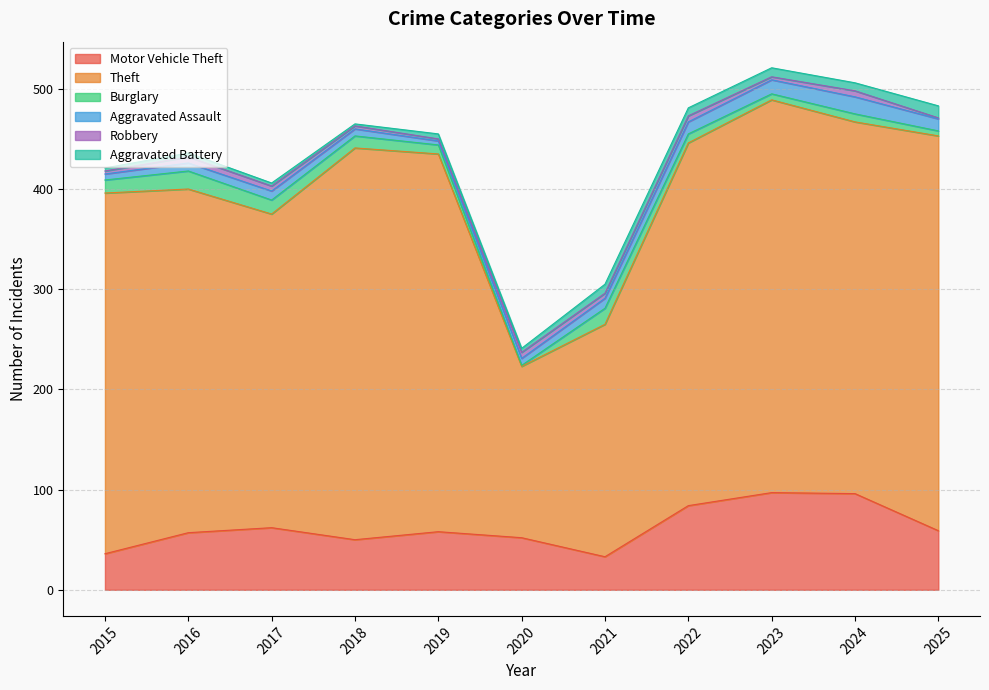

Which series has the largest range (max minus min)?

Theft